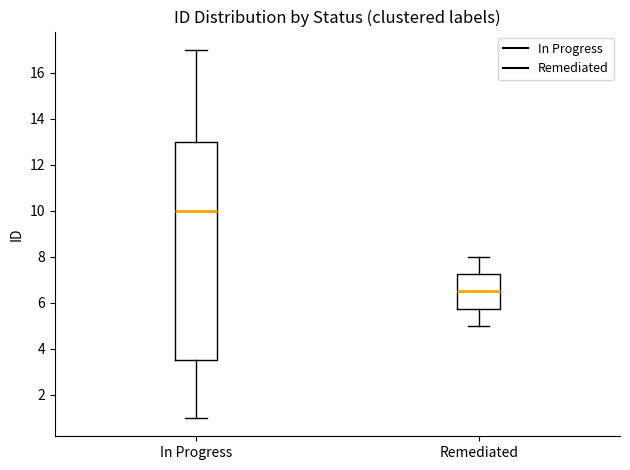

Which box is the tallest, from its lower edge to its upper edge?

In Progress